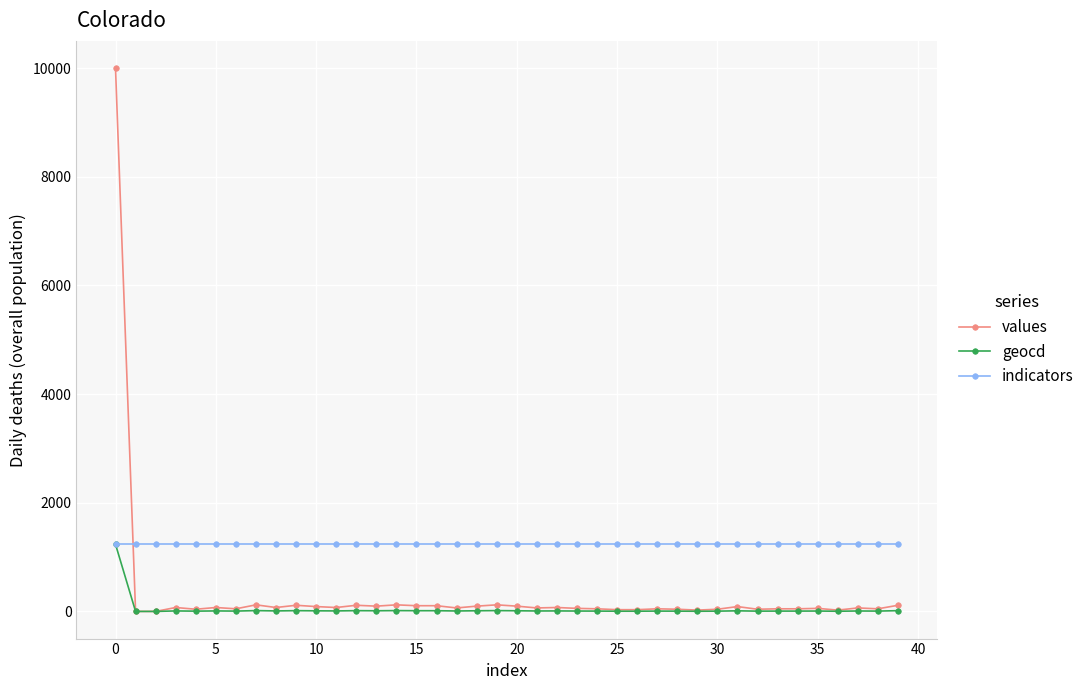

What is the maximum value for indicators?

1235